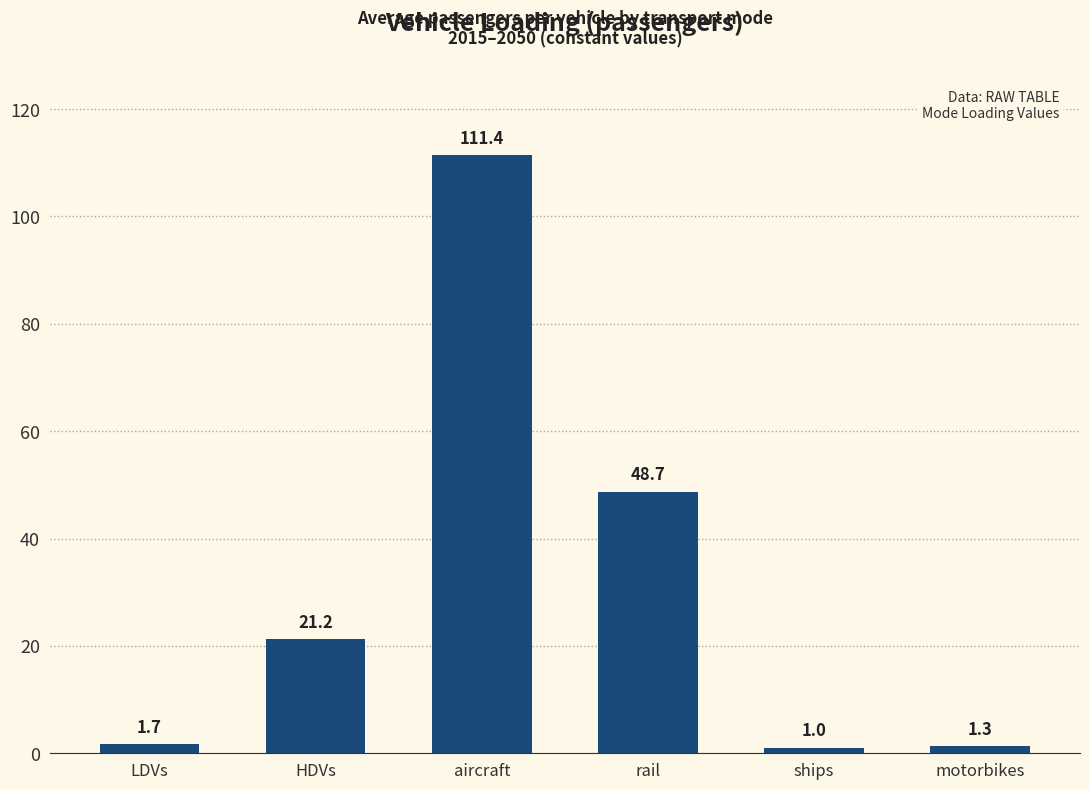

Which category has the highest value across all series?

aircraft